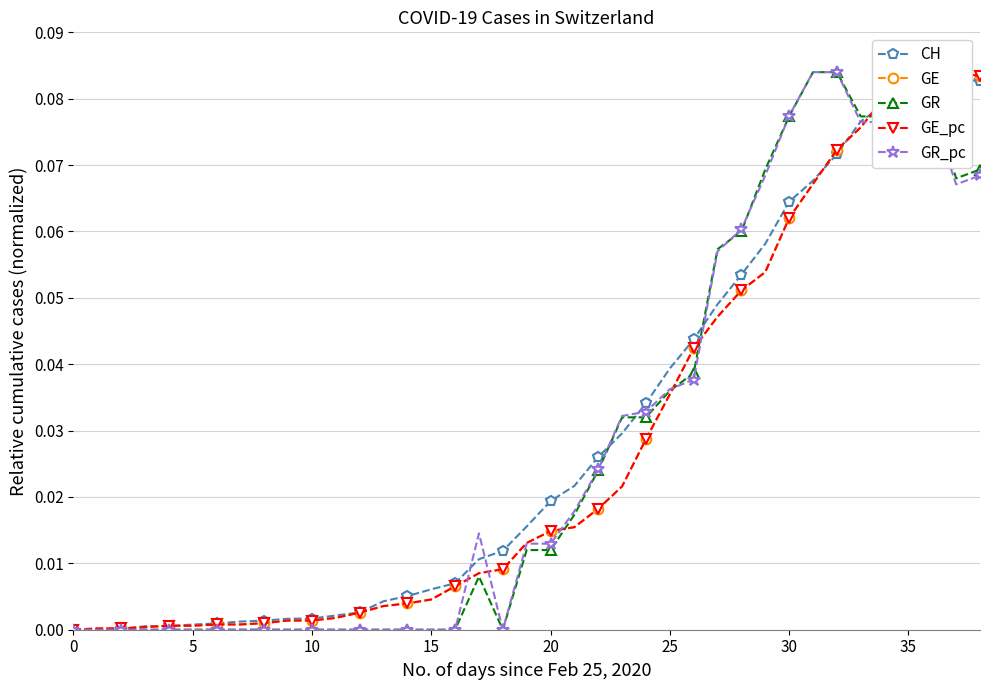

List the series in order of their peak value, highest first.

CH, GE, GR, GE_pc, GR_pc